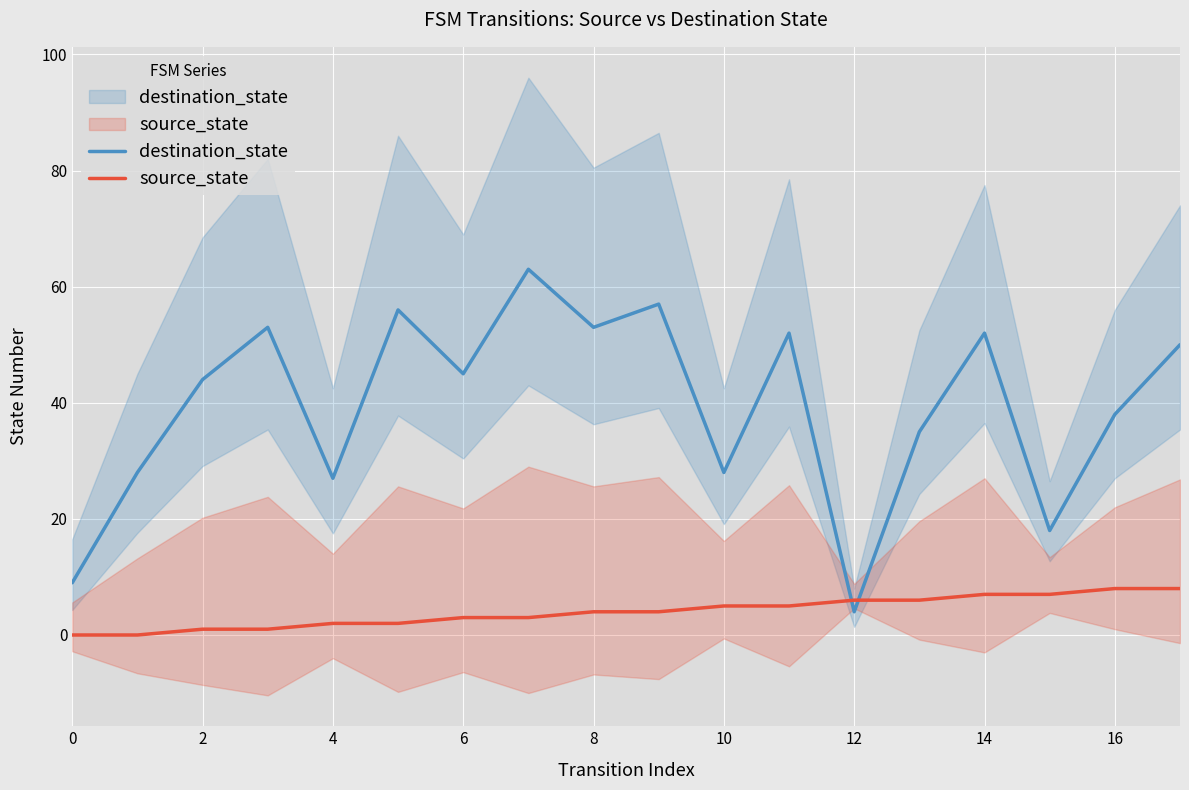

What is the difference between the highest and lowest values at 10?

54